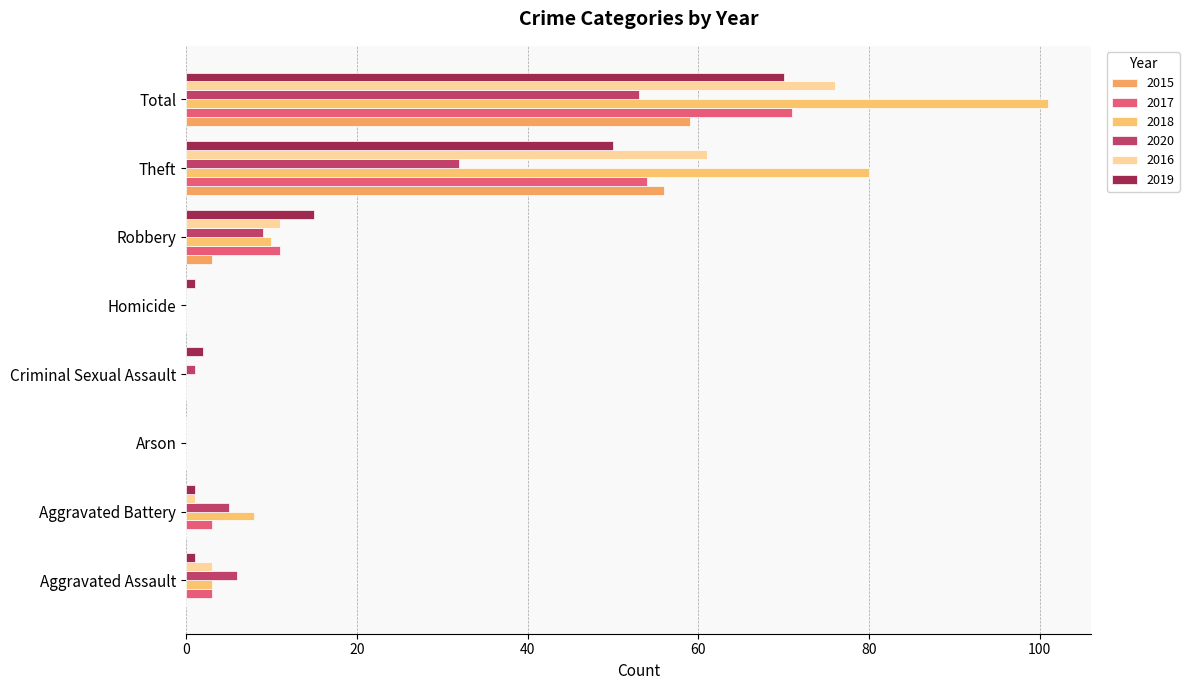

What are all the series names shown in the legend?

2015, 2017, 2018, 2020, 2016, 2019